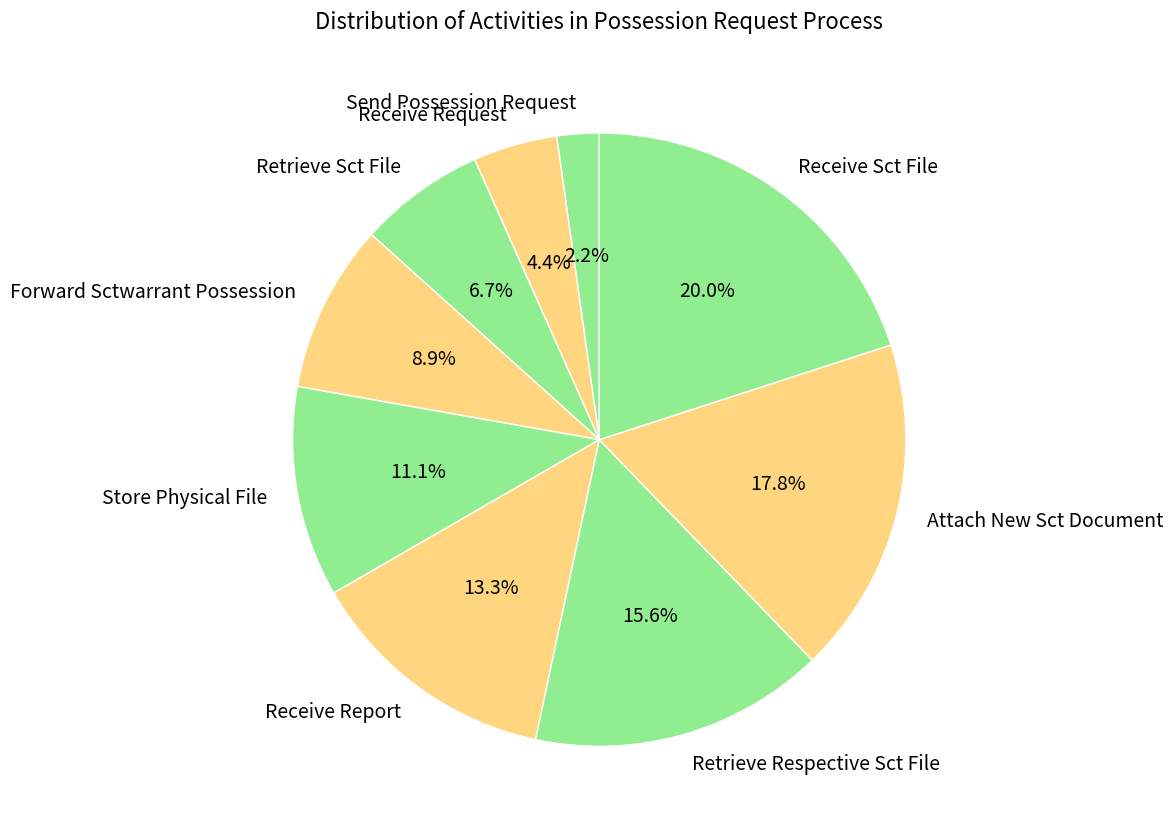

Count the number of slices in the pie.

9